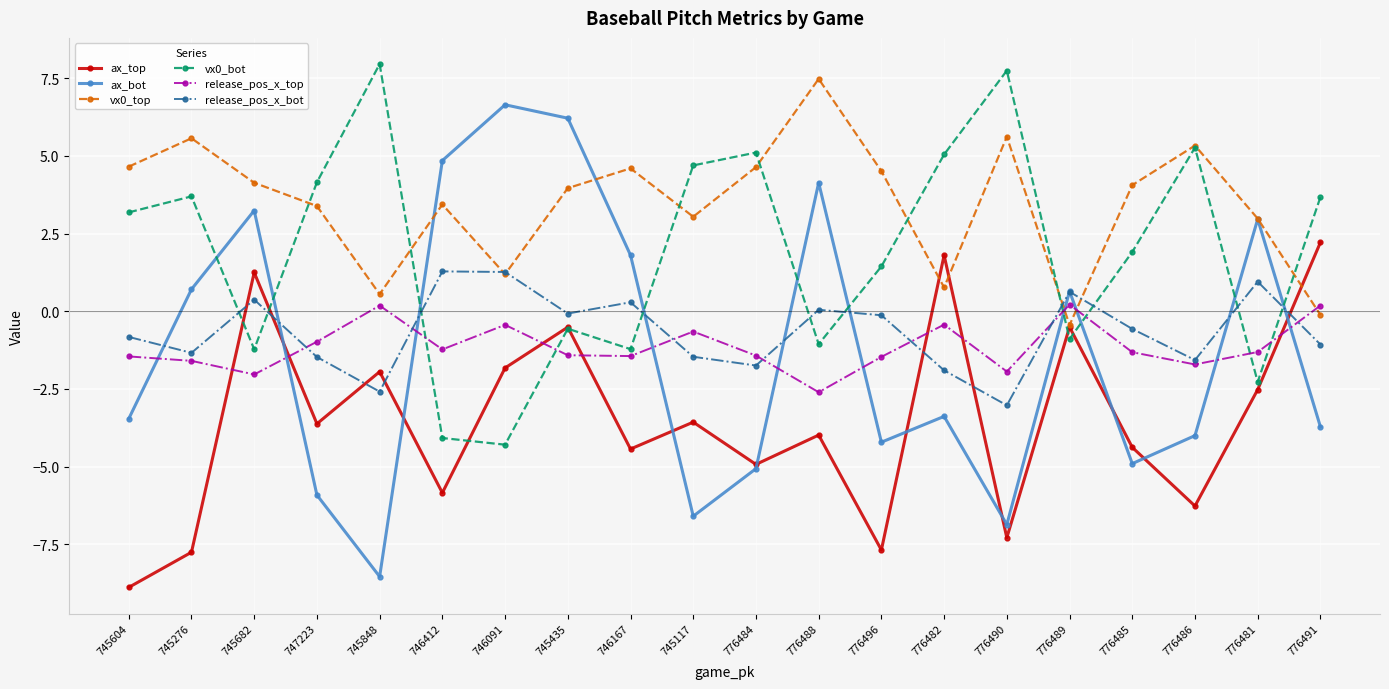

How many values in vx0_bot are below zero?

8